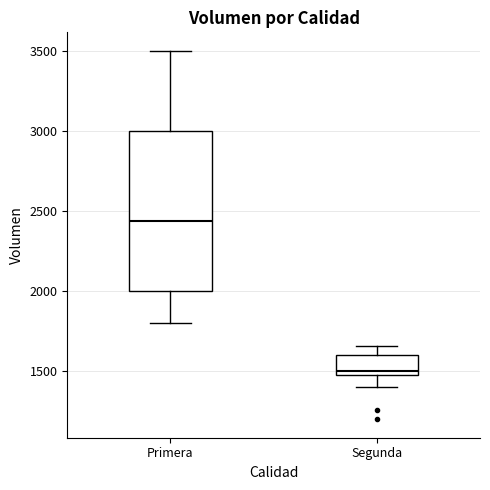

Which box's median line is the highest?

Primera